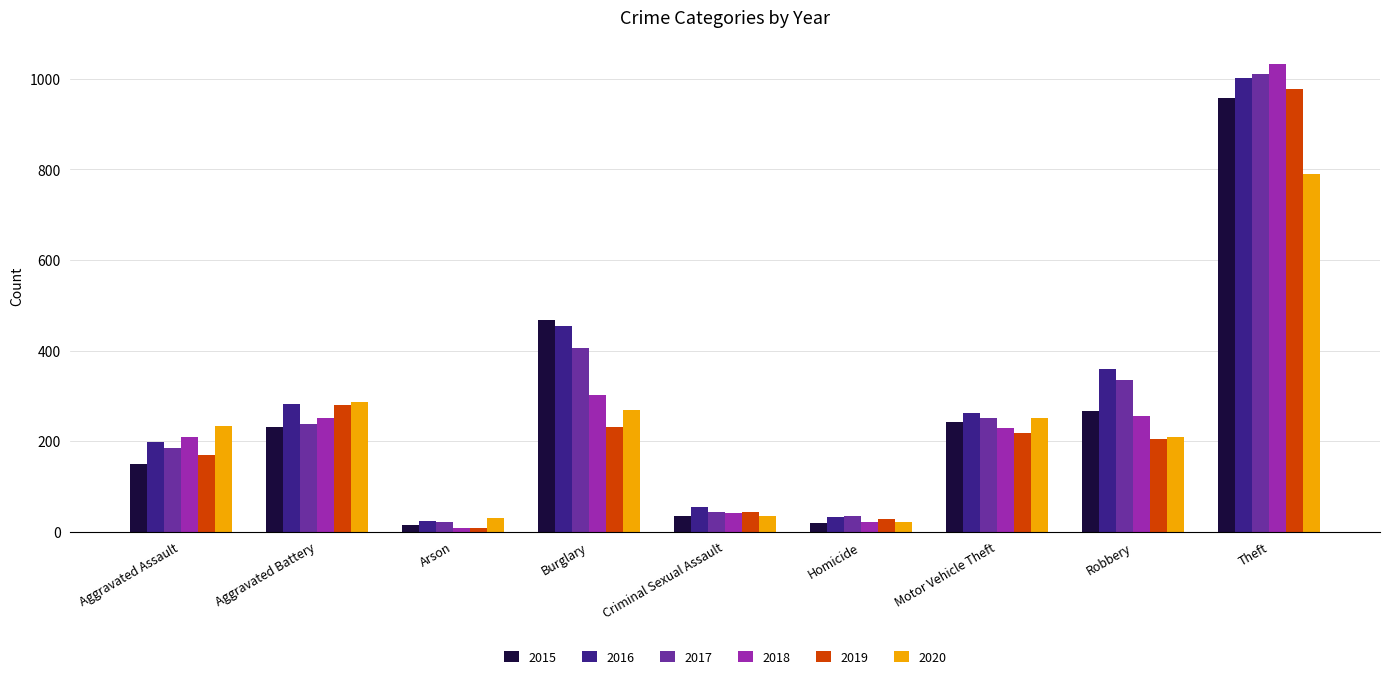

What position from the right is Robbery?

2